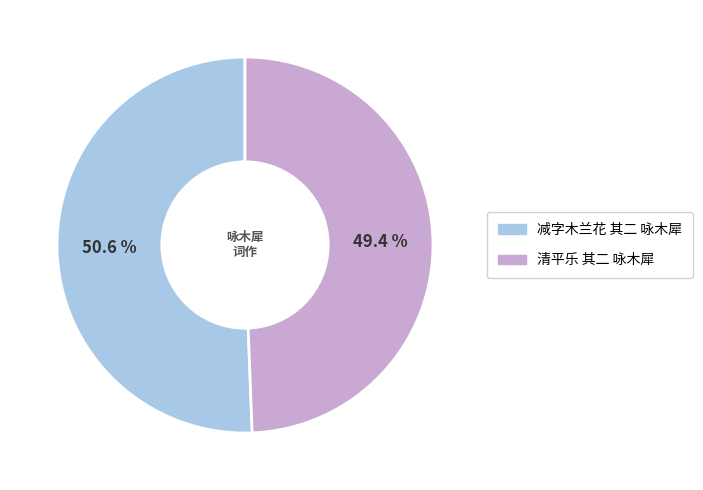

The 减字木兰花 其二 咏木犀 slice represents 51% of the pie. True or false?

True